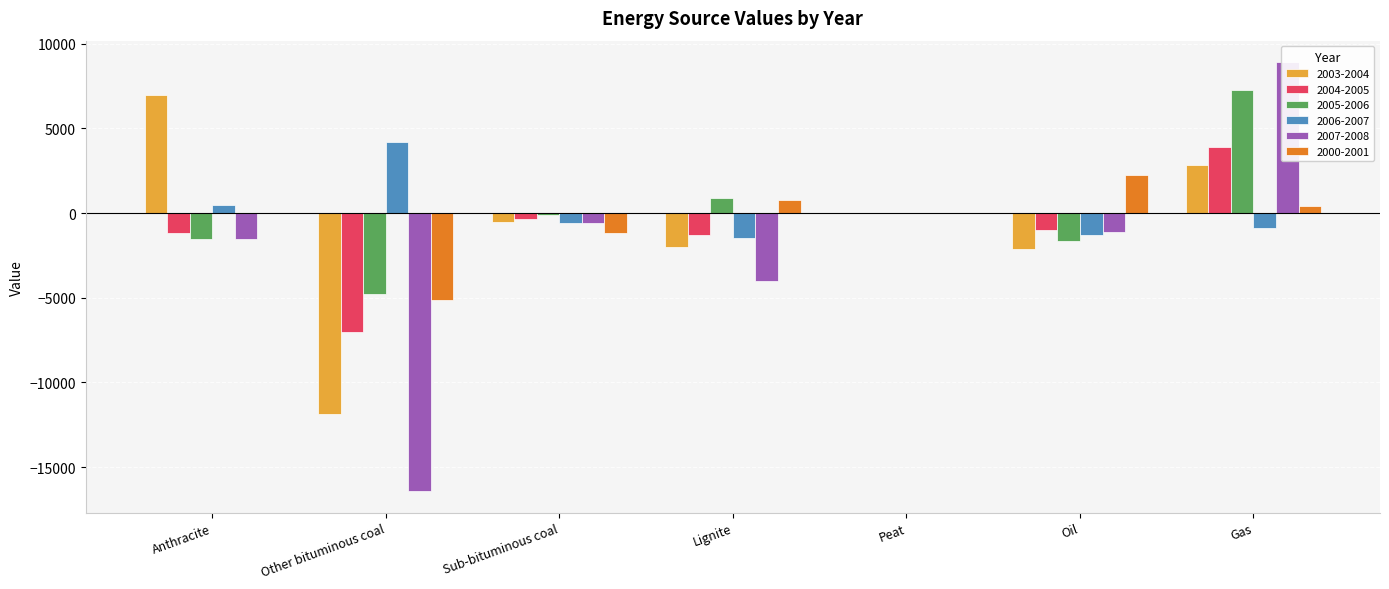

What is the total value across all series at Sub-bituminous coal?

-3296.8